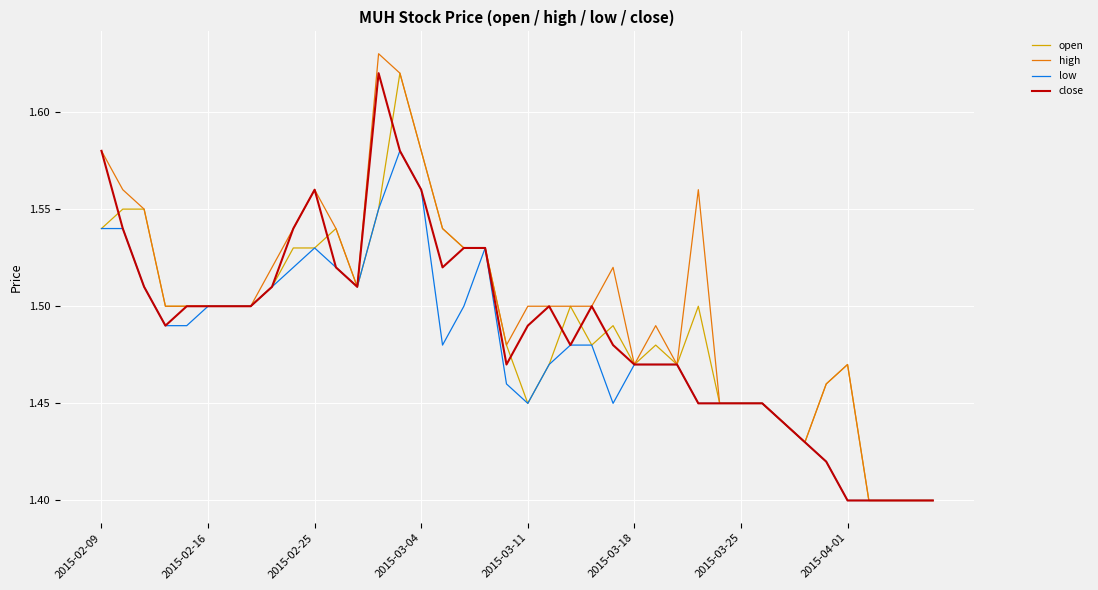

What is the difference between the maximum and minimum values in the close series?

0.2